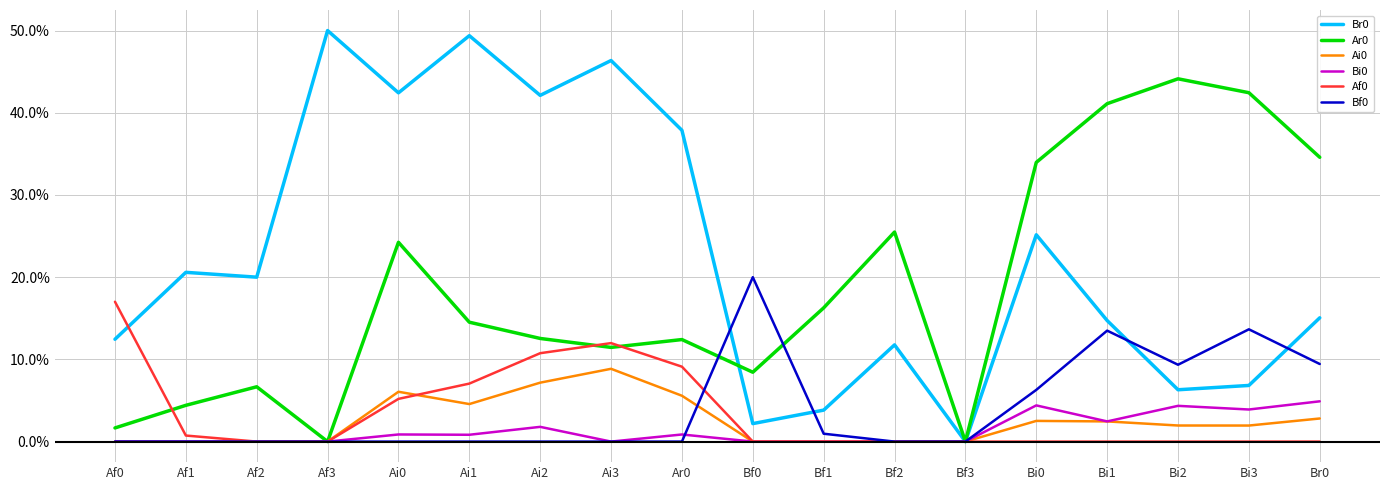

How many interior local peaks does the Ar0 series have?

5